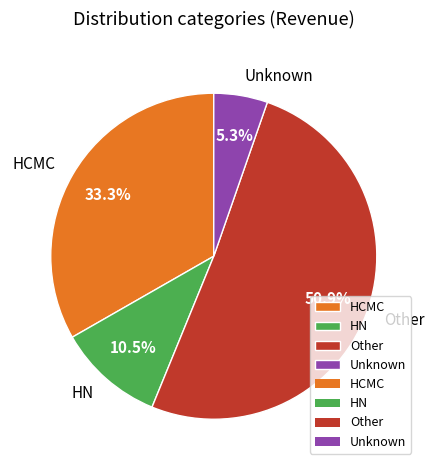

To the nearest percent, what is the combined percentage of HN and Other?

61%